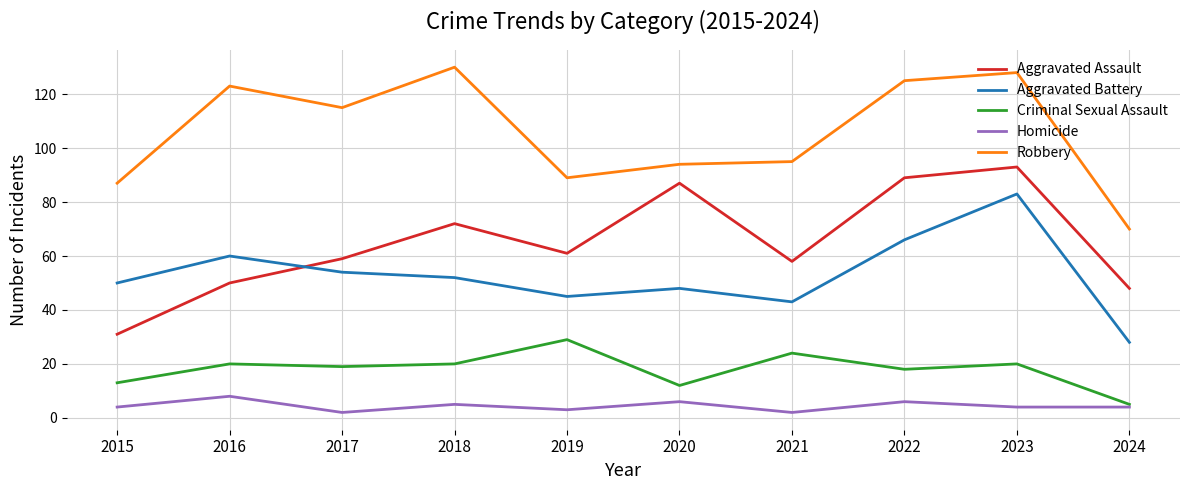

What is the difference between the maximum and minimum values in the Homicide series?

6